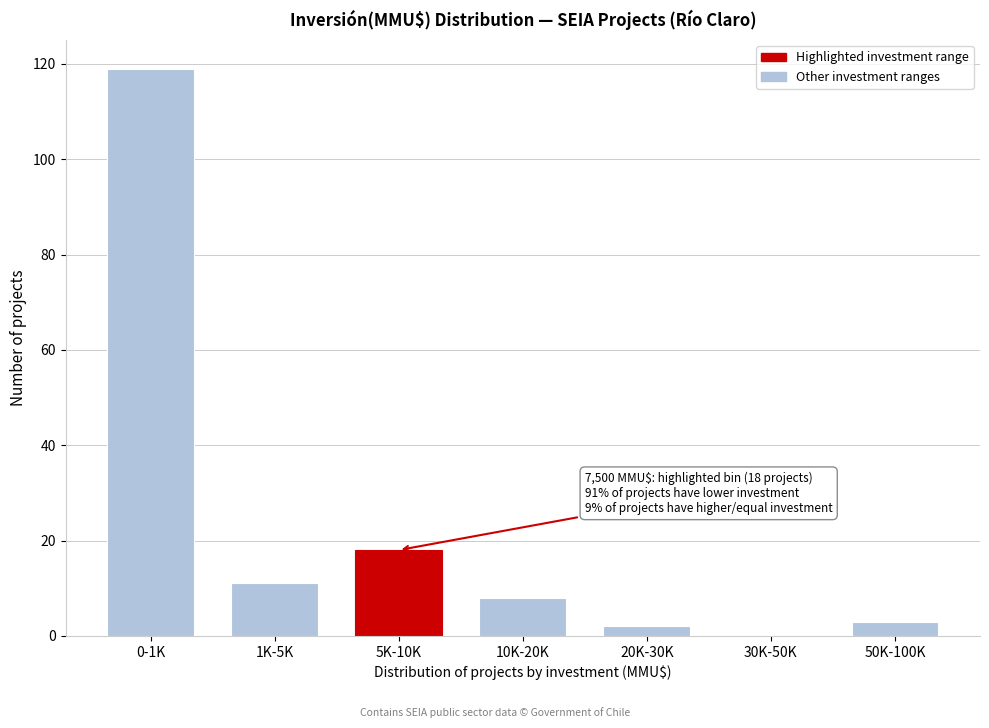

Reading left to right, transcribe all the data shown in this chart.

0-1K=119	1K-5K=11	5K-10K=18	10K-20K=8	20K-30K=2	30K-50K=0	50K-100K=3